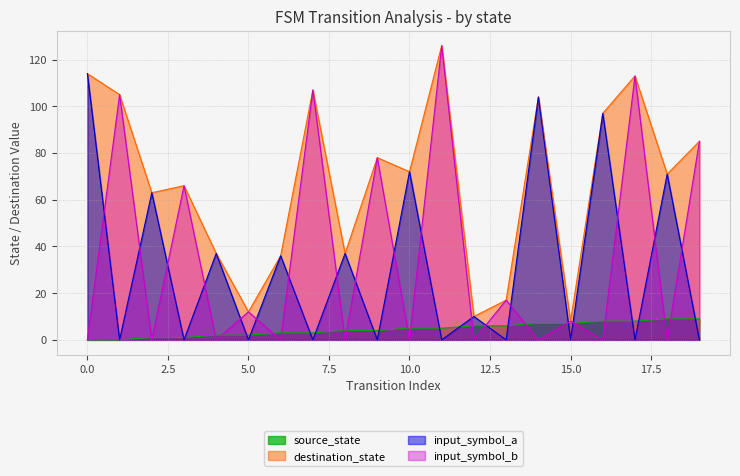

Reading right to left, what are all the values shown in this chart?

source_state: 19=9	18=9	17=8	16=8	15=7	14=7	13=6	12=6	11=5	10=5	9=4	8=4	7=3	6=3	5=2	4=2	3=1	2=1	1=0	0=0
destination_state: 19=85	18=71	17=113	16=97	15=8	14=104	13=17	12=10	11=126	10=72	9=78	8=37	7=107	6=36	5=12	4=37	3=66	2=63	1=105	0=114
input_symbol_a: 19=0	18=71	17=0	16=97	15=0	14=104	13=0	12=10	11=0	10=72	9=0	8=37	7=0	6=36	5=0	4=37	3=0	2=63	1=0	0=114
input_symbol_b: 19=85	18=0	17=113	16=0	15=8	14=0	13=17	12=0	11=126	10=0	9=78	8=0	7=107	6=0	5=12	4=0	3=66	2=0	1=105	0=0